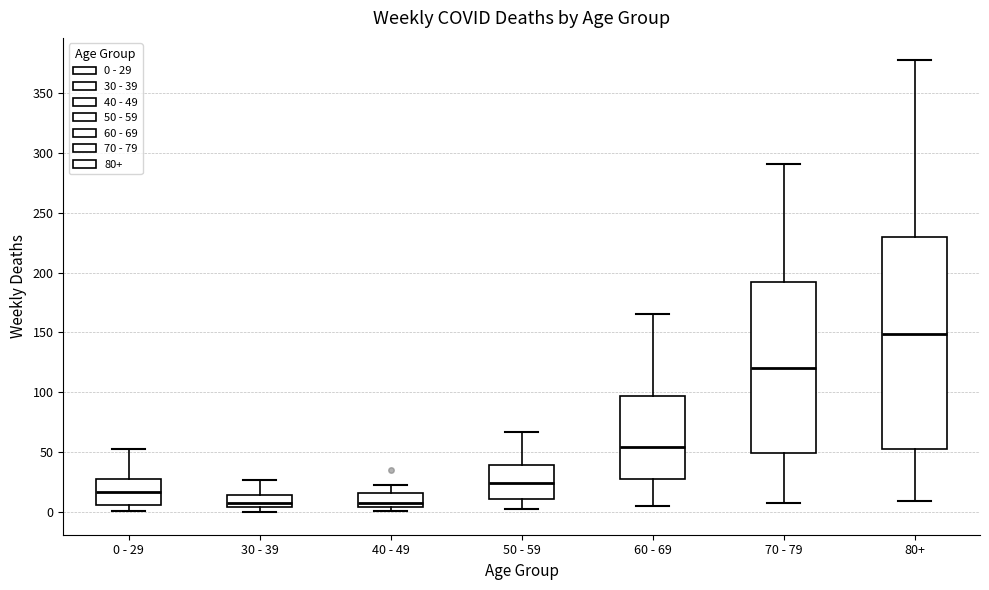

Reading left to right, read every box against the y-axis: the position of its median line, the range the box covers, and the ends of its whiskers. The values are not printed on the chart, so give them approximately, as read against the axis.

0 - 29: median 15, box 5 to 30, whiskers 0 to 55
30 - 39: median 10, box 5 to 15, whiskers 0 to 25
40 - 49: median 10, box 5 to 15, whiskers 0 to 25
50 - 59: median 25, box 10 to 40, whiskers 5 to 65
60 - 69: median 55, box 30 to 95, whiskers 5 to 165
70 - 79: median 120, box 50 to 190, whiskers 10 to 290
80+: median 150, box 55 to 230, whiskers 10 to 375